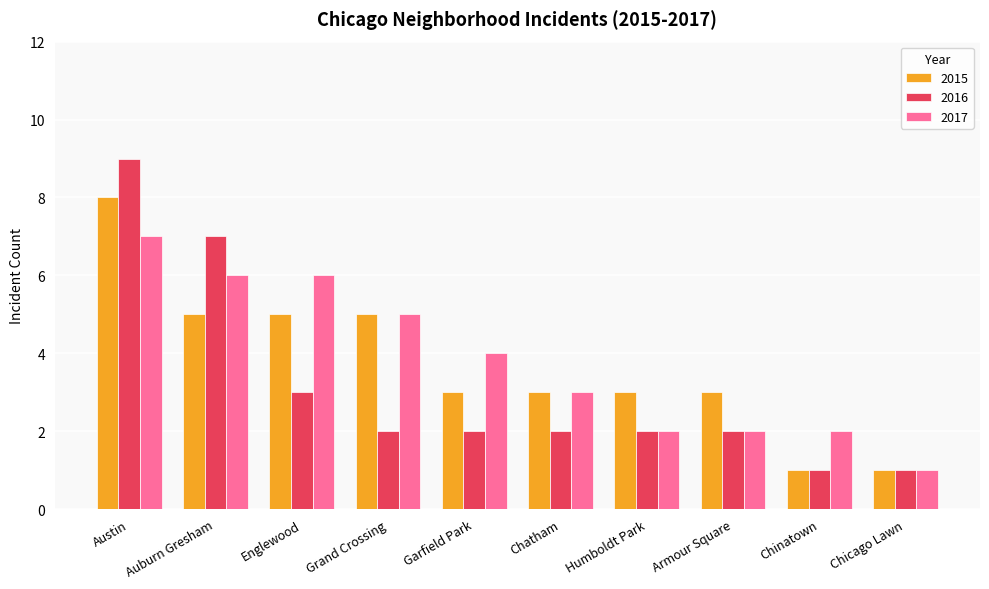

At which label does 2017 first exceed 4?

Austin